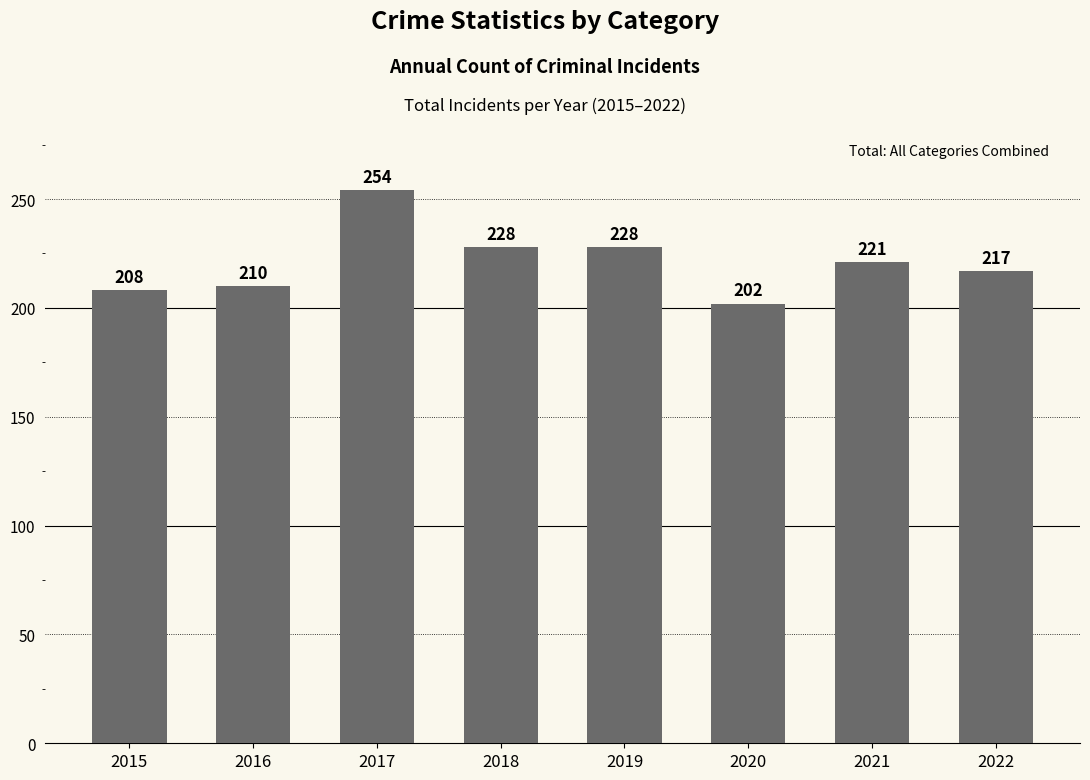

Reading right to left, extract all data points from this chart.

2022=217	2021=221	2020=202	2019=228	2018=228	2017=254	2016=210	2015=208